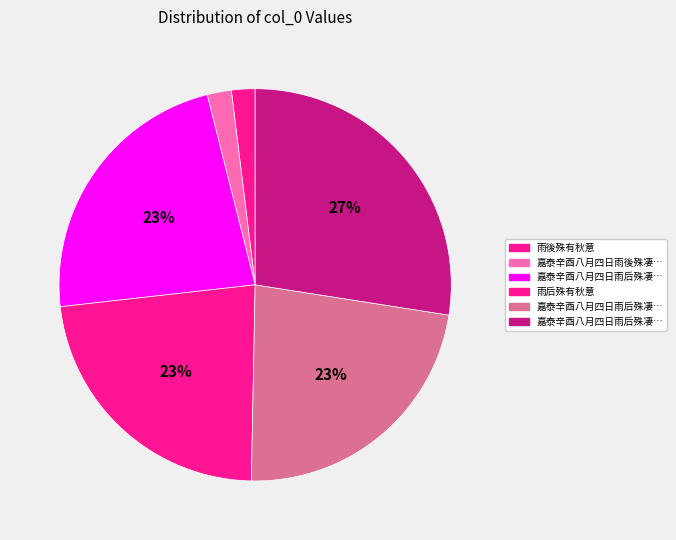

How many segments does this pie chart have?

6